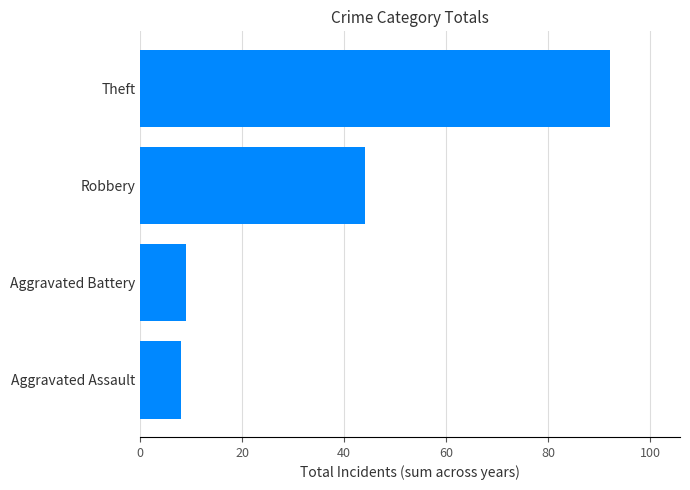

Between Theft and Aggravated Assault, which is larger?

Theft